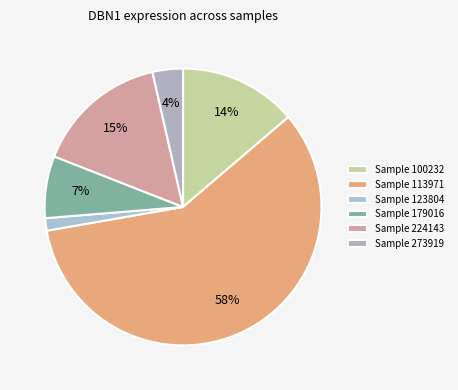

Which category accounts for the majority?

Sample 113971